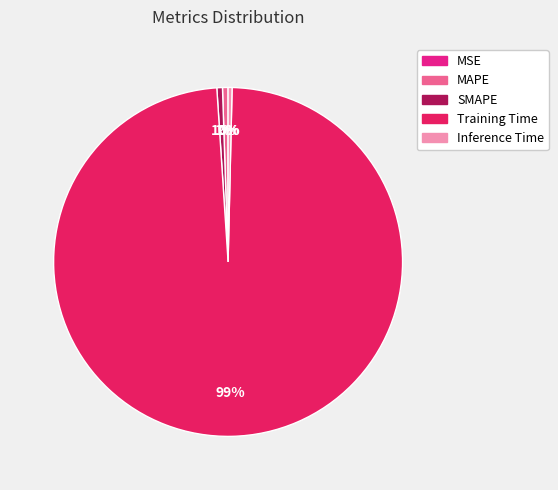

Which slice is the largest?

Training Time